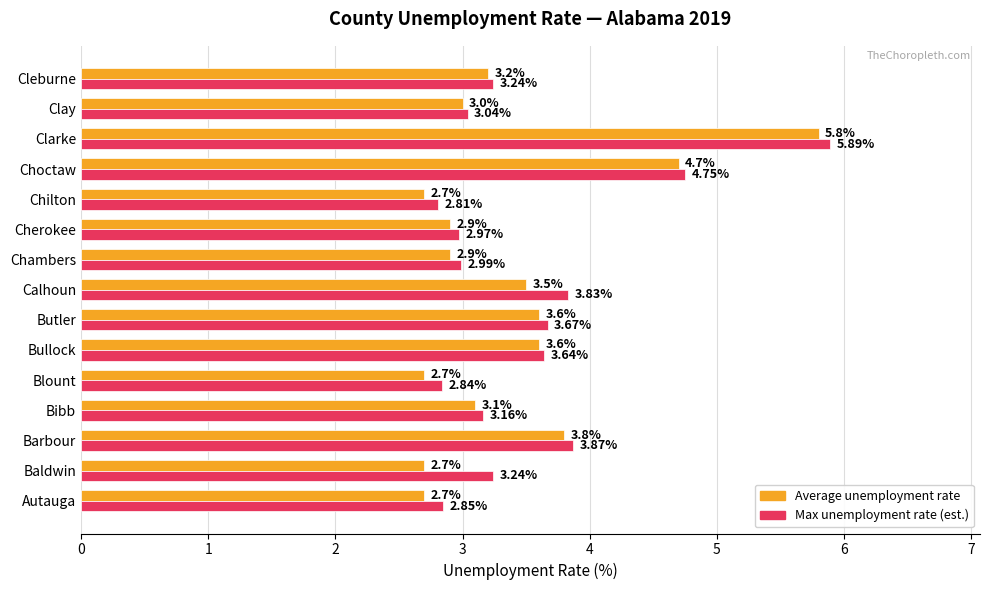

At which category is the sum across all series the highest?

Clarke